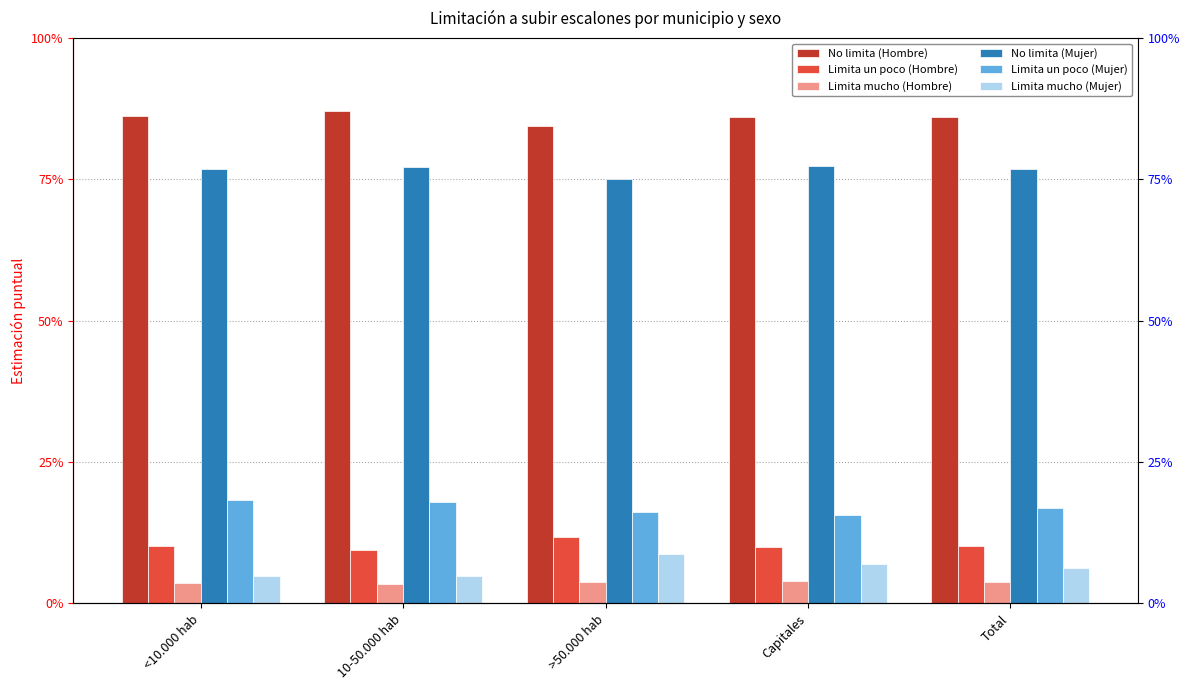

Where is Limita mucho (Mujer) nearest to the value 0?

<10.000 hab